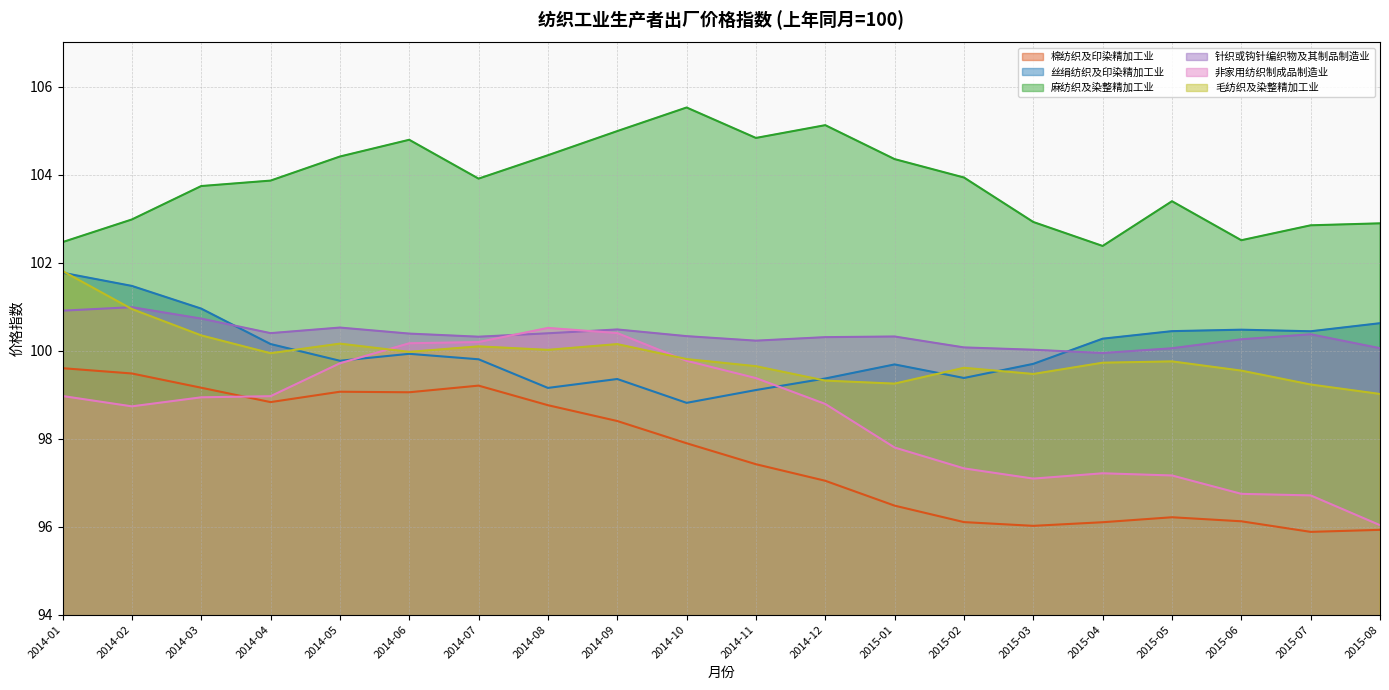

At which label does 丝绢纺织及印染精加工业 first exceed 99?

2014-01